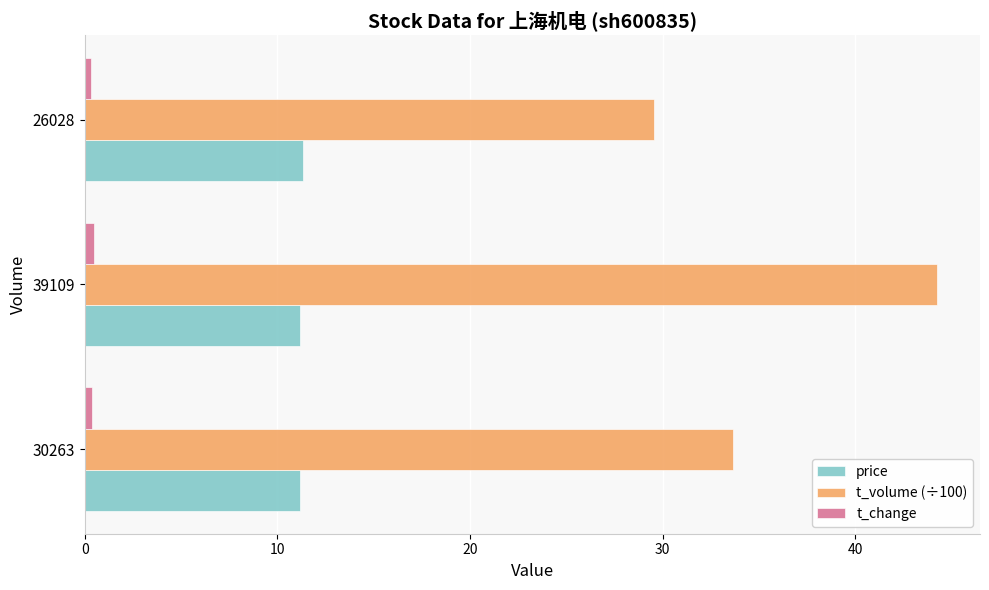

Rank the categories by t_volume (÷100) value from lowest to highest.

26028, 30263, 39109